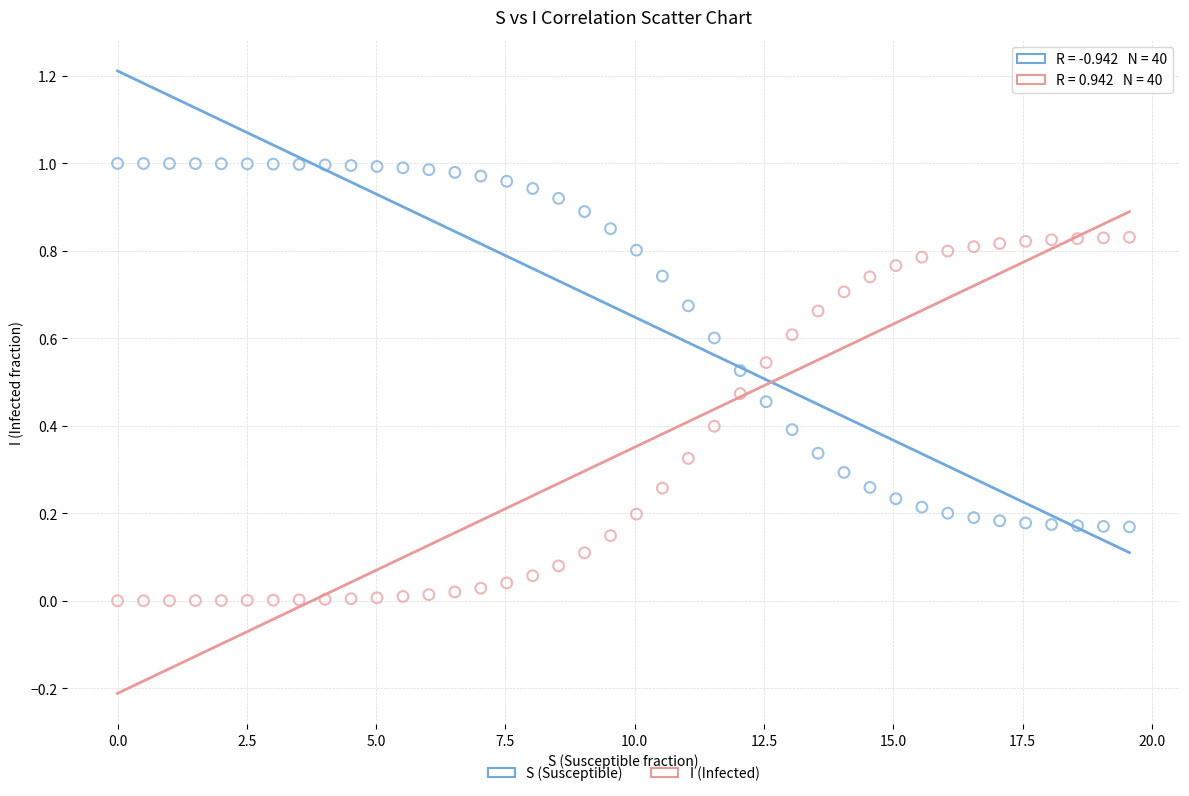

What is the X range (max minus min) for the scatter plot?

19.6